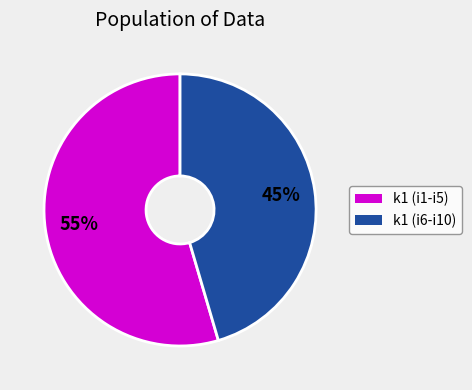

Is there any slice that represents more than half of the pie?

Yes